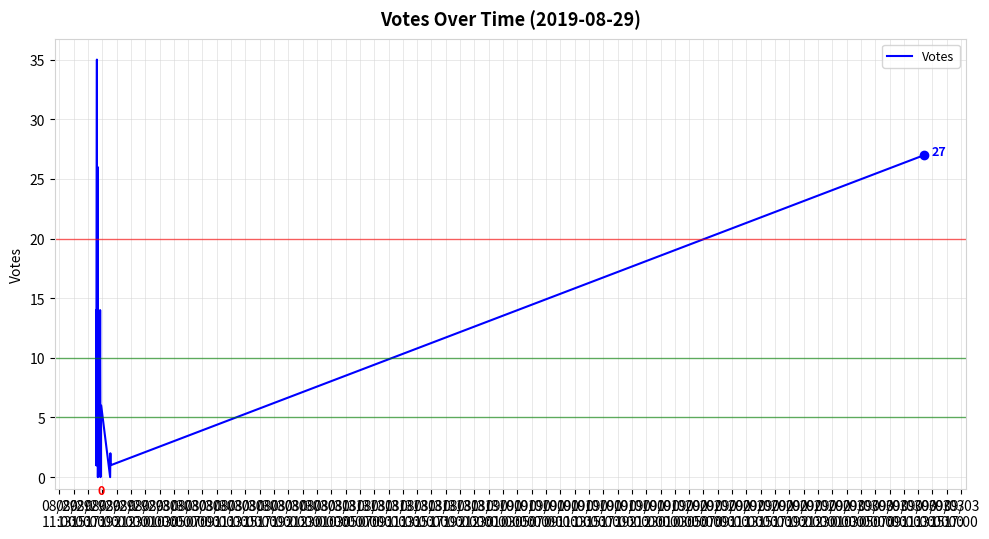

List the labels in order of value, smallest first.

08/31
07:00, 08/31
09:00, 09/01
01:00, 09/01
09:00, 08/29
13:00, 08/29
15:00, 08/29
23:00, 08/30
15:00, 08/31
19:00, 08/31
23:00, 09/01
13:00, 09/01
15:00, 08/30
03:00, 08/30
05:00, 08/30
07:00, 08/30
09:00, 09/01
03:00, 09/01
11:00, 08/30
23:00, 09/01
05:00, 08/31
03:00, 08/31
13:00, 08/30
11:00, 08/31
17:00, 08/30
13:00, 08/31
05:00, 09/01
07:00, 08/29
17:00, 08/29
21:00, 08/30
19:00, 08/31
01:00, 08/31
11:00, 08/29
11:00, 08/31
15:00, 08/30
17:00, 08/29
19:00, 08/31
21:00, 08/30
21:00, 09/01
17:00, 08/30
01:00